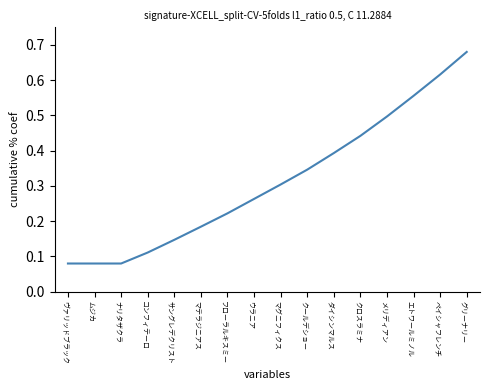

Which label corresponds to the largest value in the chart?

グリーナリー